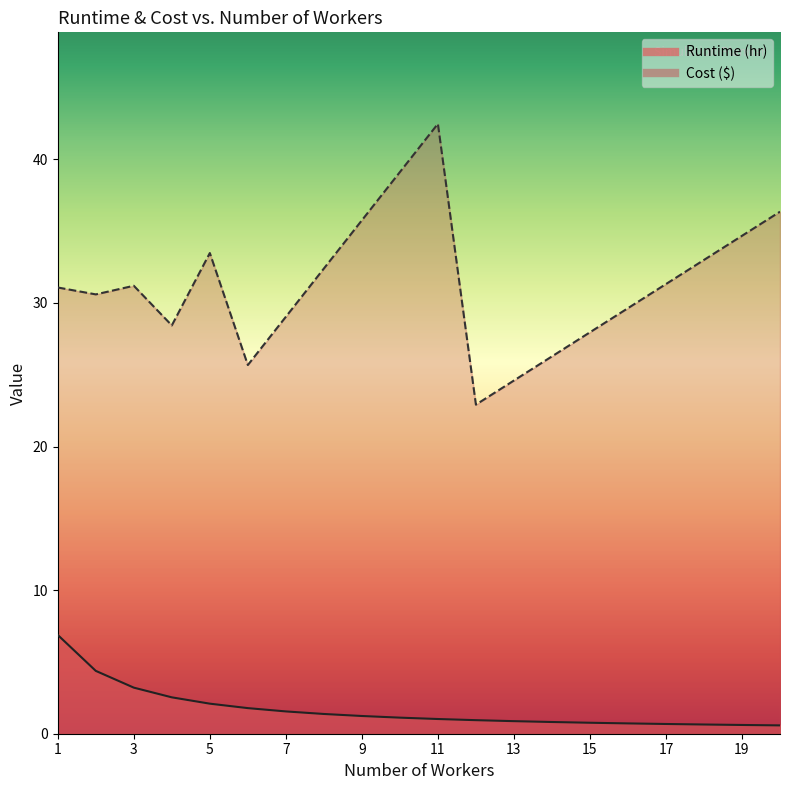

Is it true that Runtime equals 1.8 at 6?

True